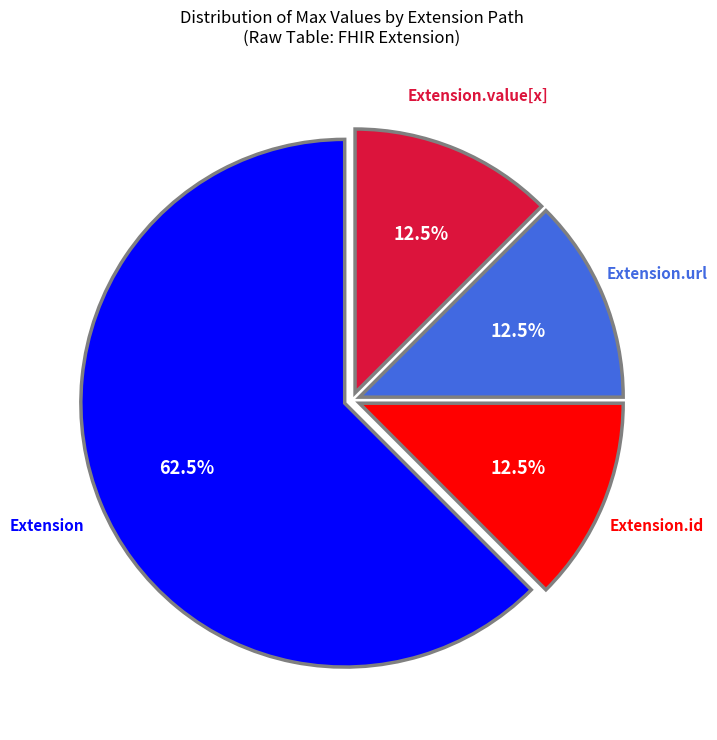

Combined, do Extension.id and Extension account for over 50%?

Yes